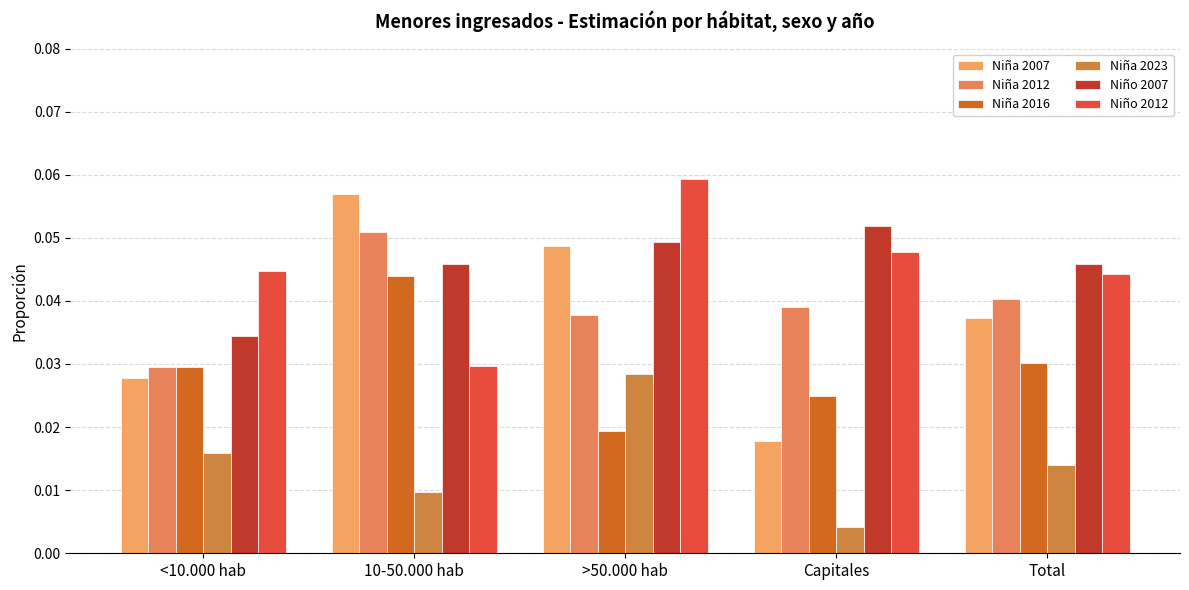

Reading left to right, extract all data points from this chart.

Niña 2007: 0.0	0.1	0.0	0.0	0.0
Niña 2012: 0.0	0.1	0.0	0.0	0.0
Niña 2016: 0.0	0.0	0.0	0.0	0.0
Niña 2023: 0.0	0.0	0.0	0.0	0.0
Niño 2007: 0.0	0.0	0.0	0.1	0.0
Niño 2012: 0.0	0.0	0.1	0.0	0.0